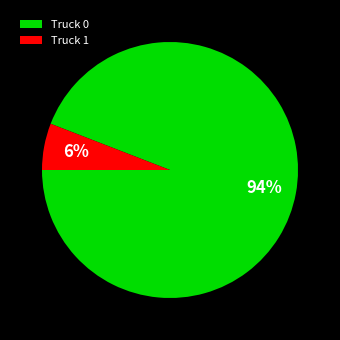

To the nearest percent, what percentage of the pie is Truck 0?

94%